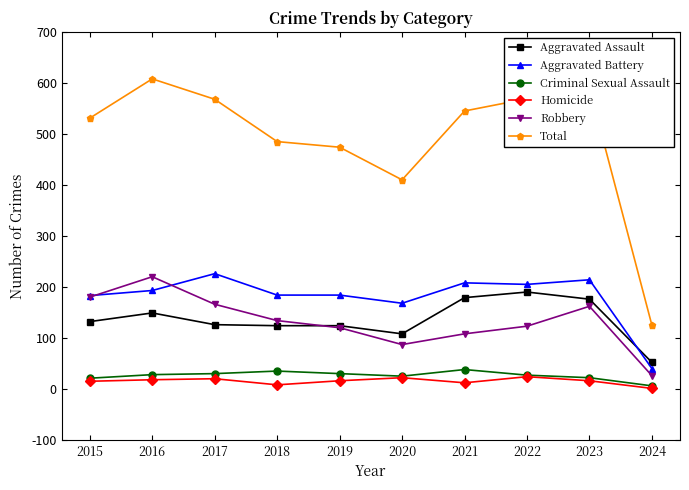

How many series are shown in this chart?

6